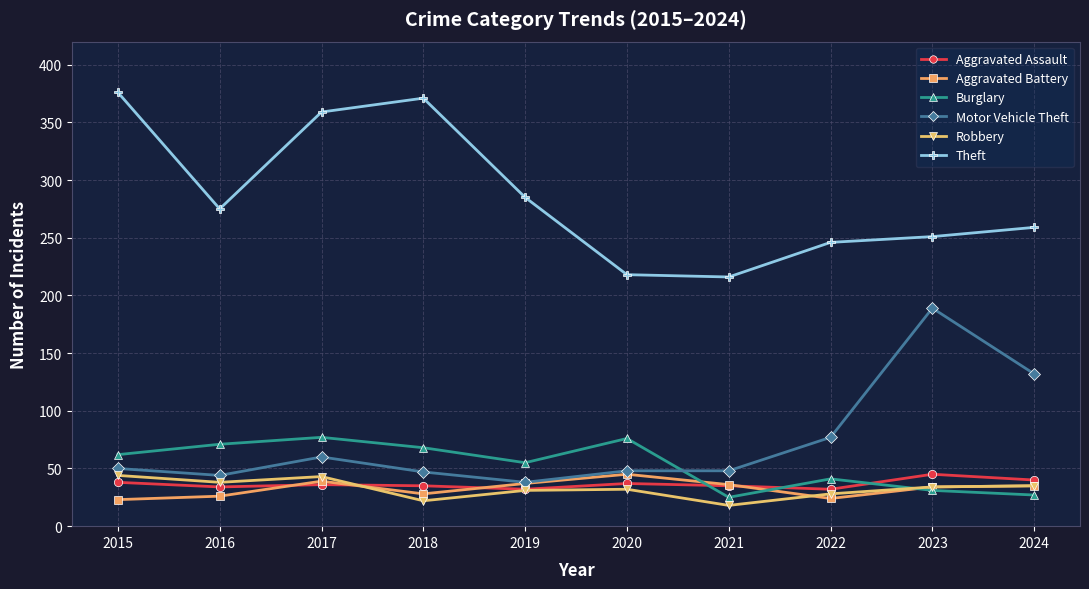

True or false: Aggravated Assault has a value of 56 at 2016.

False